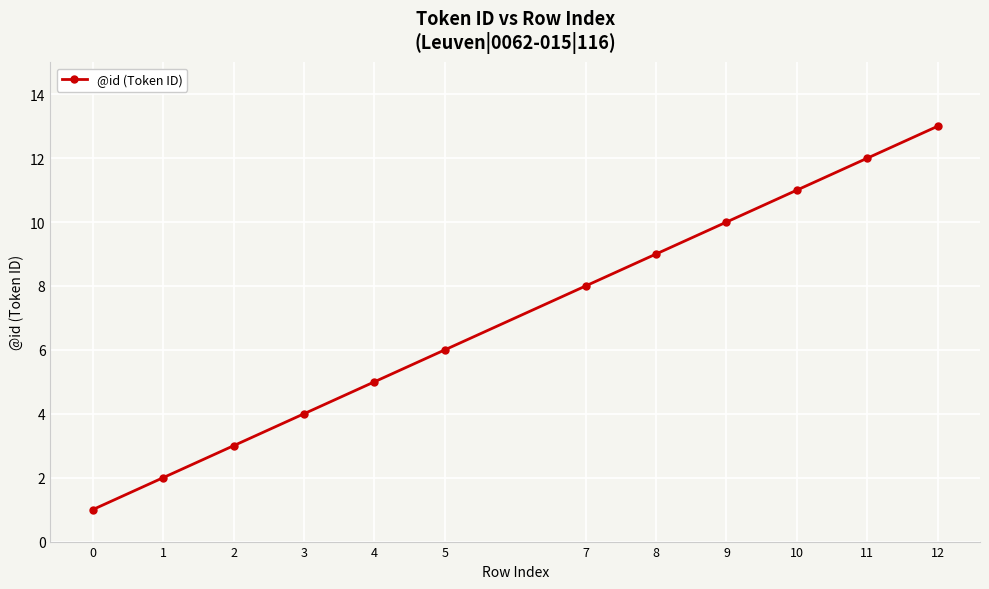

Reading left to right, what are all the values shown in this chart?

1	2	3	4	5	6	8	9	10	11	12	13